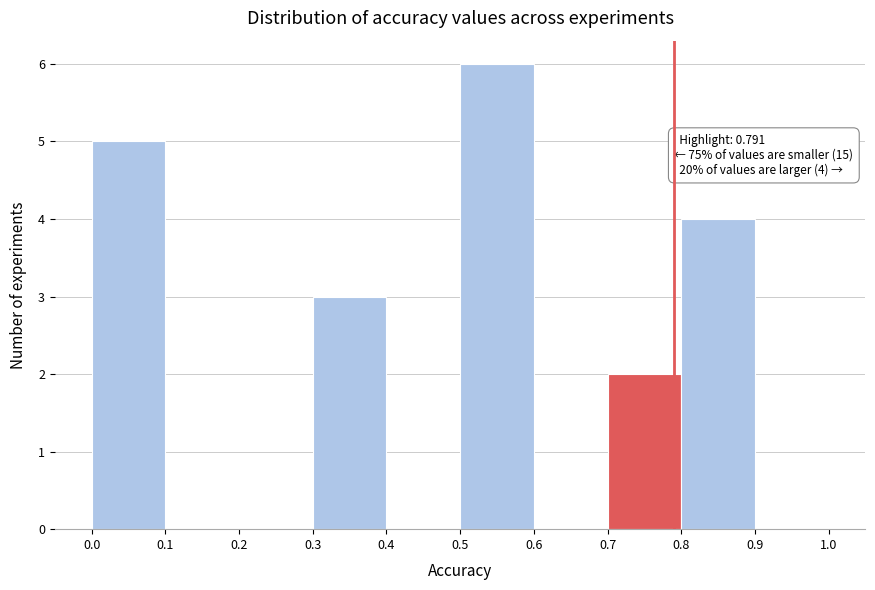

Over which range of the x-axis is the bar tallest?

0.5 to 0.6